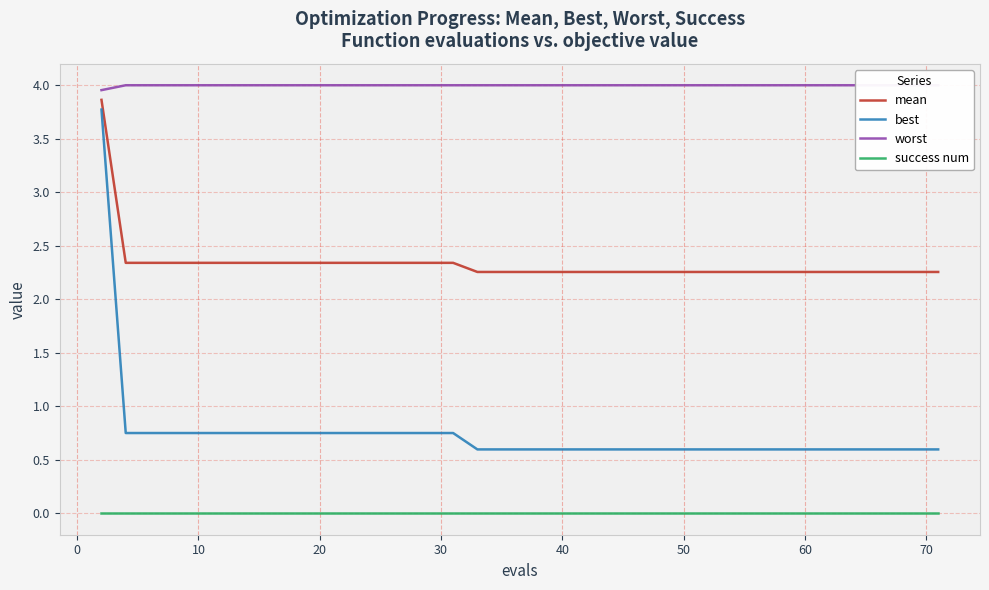

Which series has the largest range (max minus min)?

best